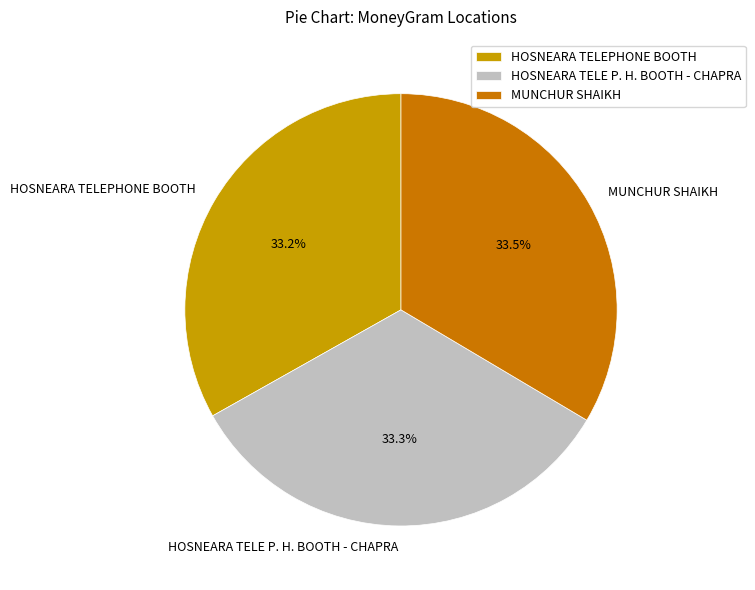

Is there any slice that represents more than half of the pie?

No